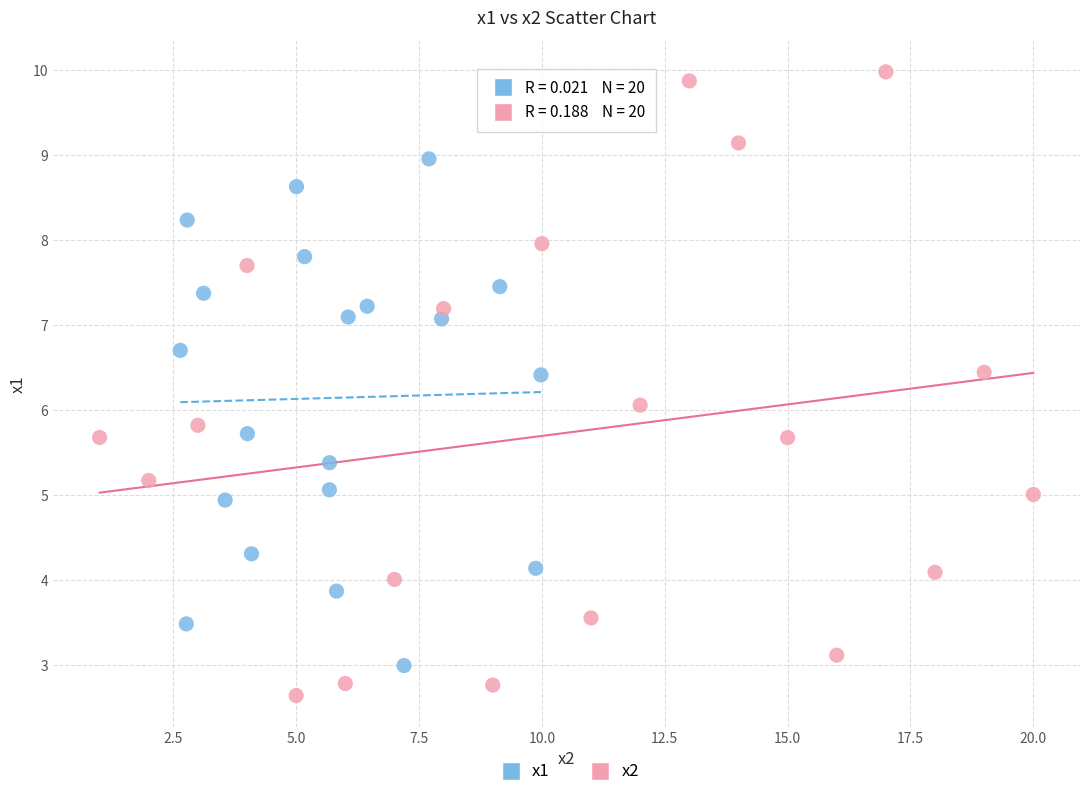

What are all the series names shown in the legend?

x1, x2